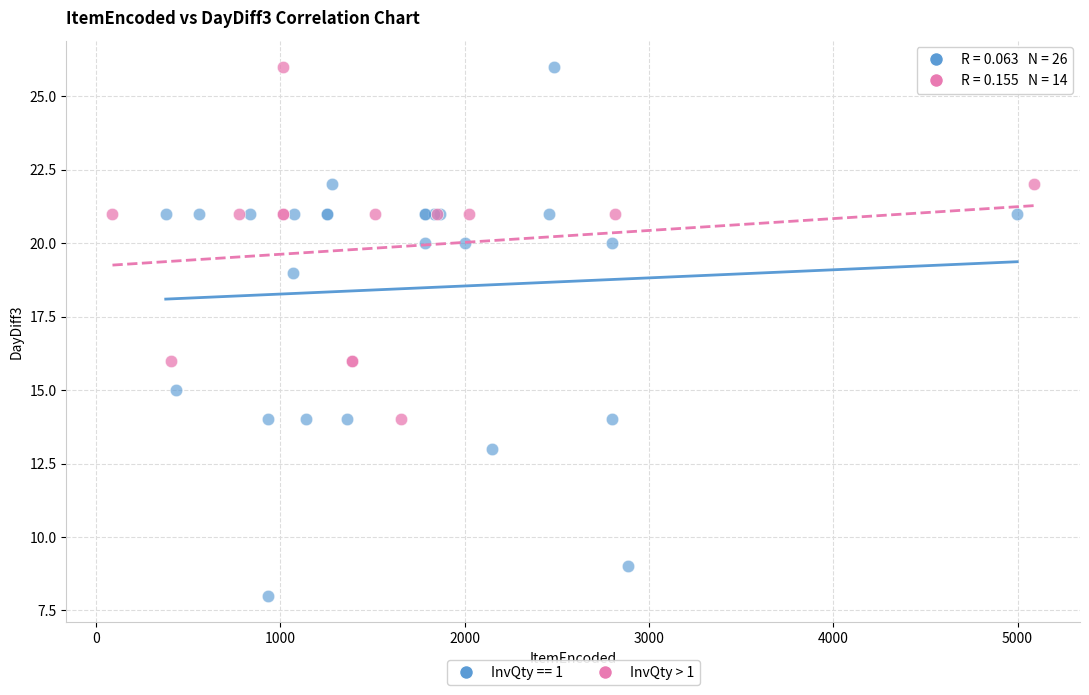

Which series has the widest spread of Y values?

InvQty == 1